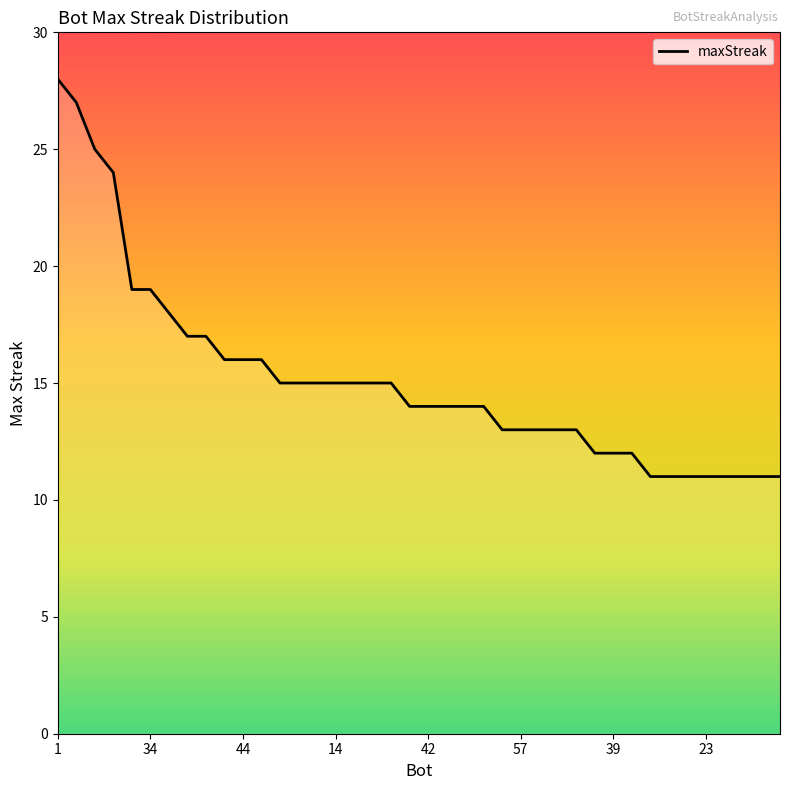

Reading left to right, what are all the values shown in this chart?

28	27	25	24	19	19	18	17	17	16	16	16	15	15	15	15	15	15	15	14	14	14	14	14	13	13	13	13	13	12	12	12	11	11	11	11	11	11	11	11